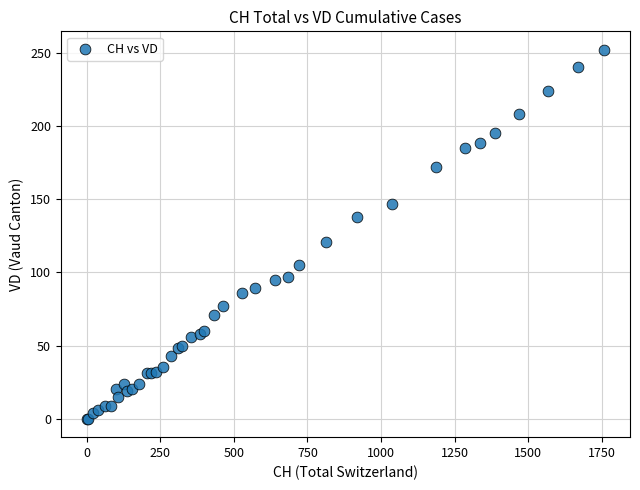

What Y value in the scatter plot is closest to 126?

121